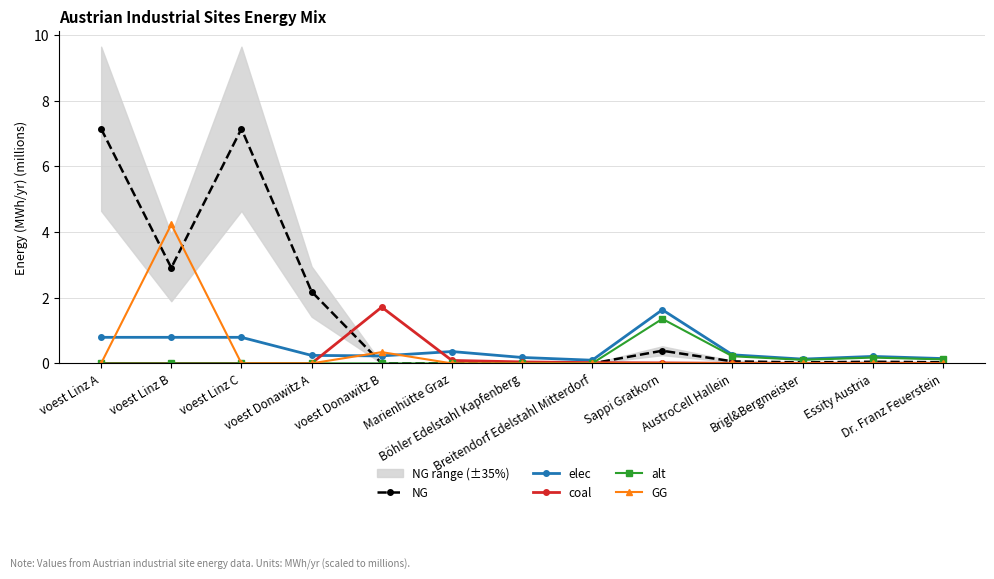

Where is alt nearest to the value 0?

voest Linz A